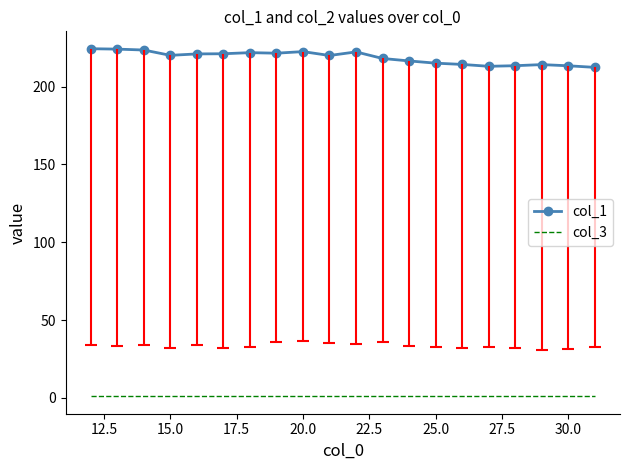

List the series in order of their peak value, lowest first.

col_3, col_1